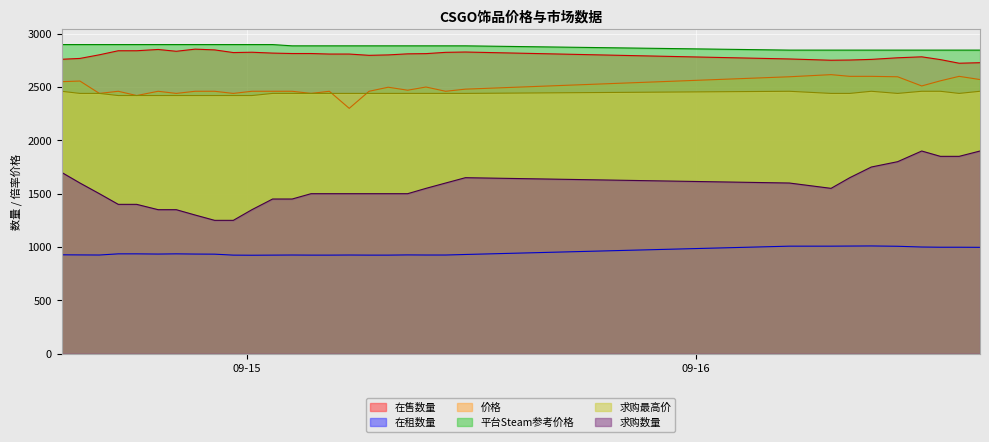

In 在租数量, how many points are higher than both neighbors (excluding endpoints)?

5